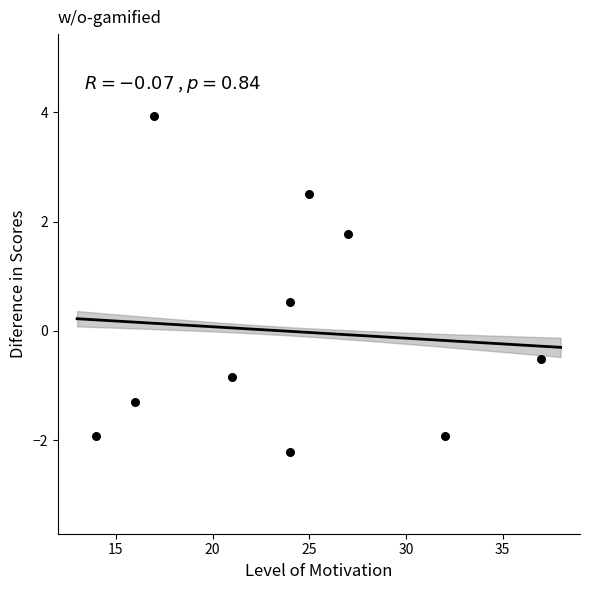

What is the range of X values (max minus min)?

23.0